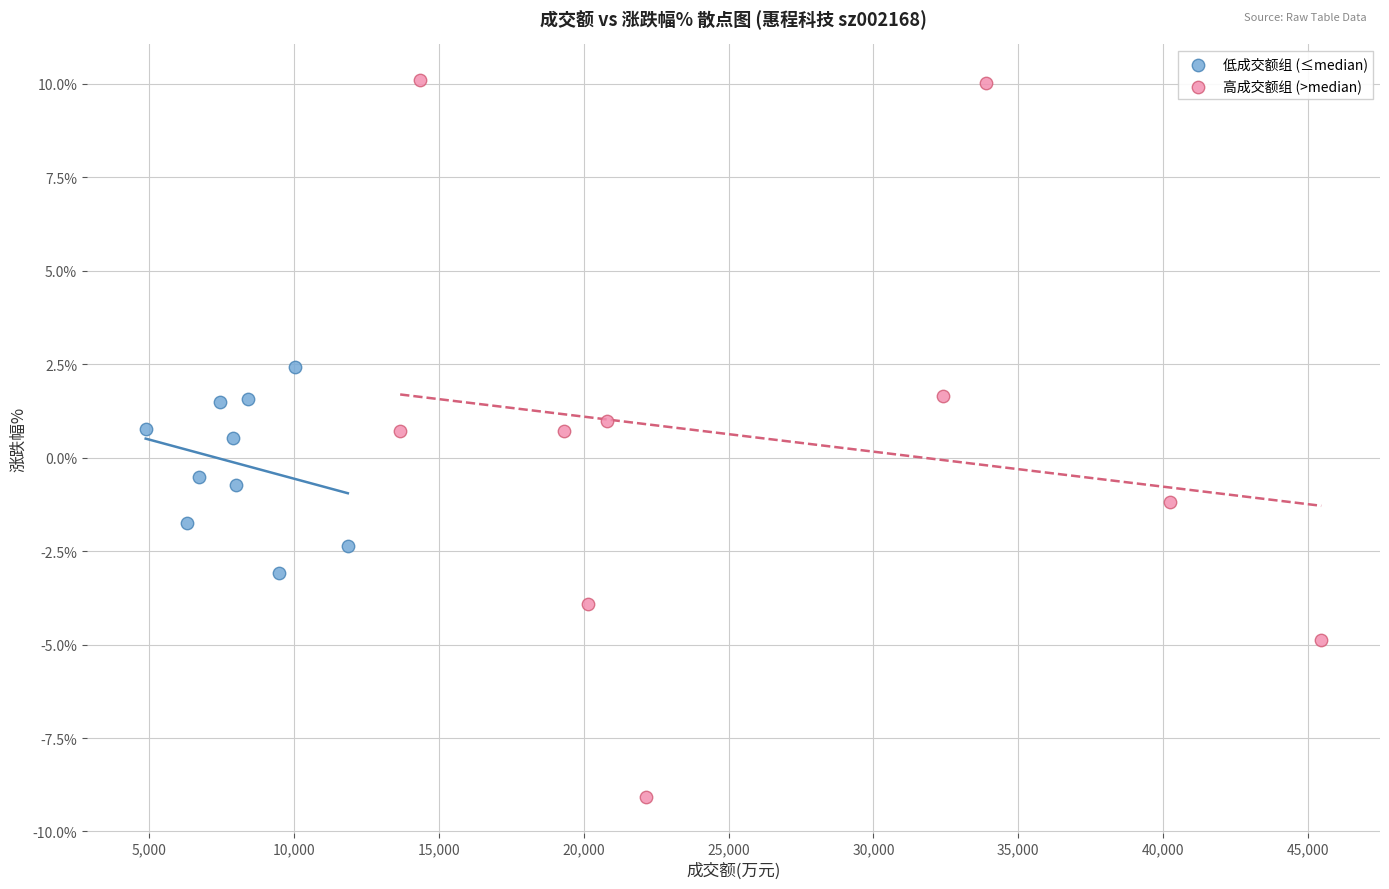

Which series has the largest Y range (max minus min)?

高成交额组 (>median)